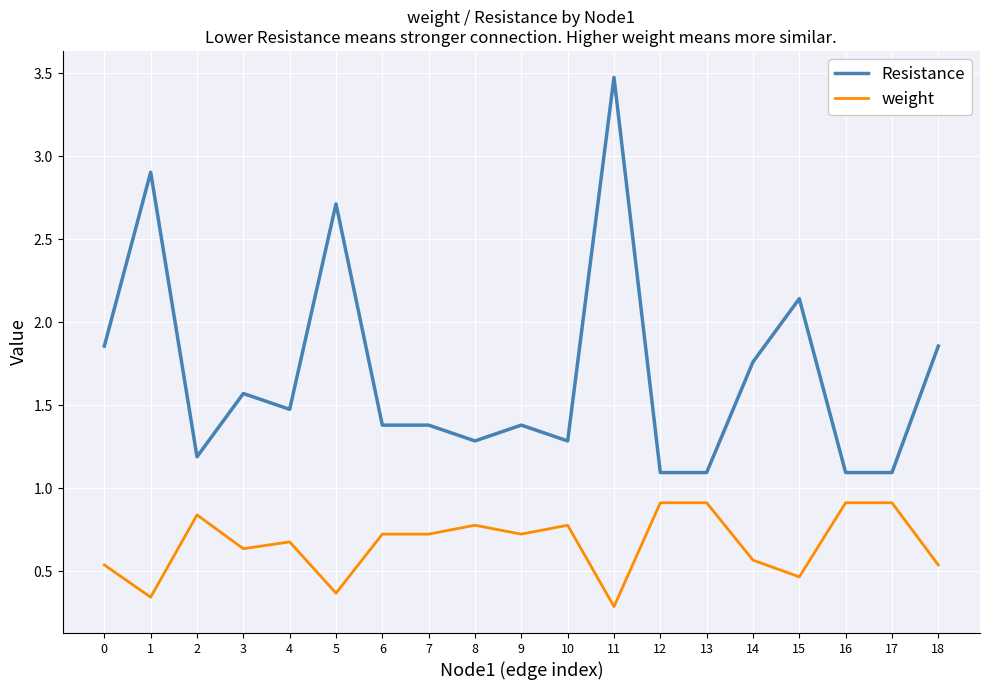

Which category has the highest value in the Resistance series?

11